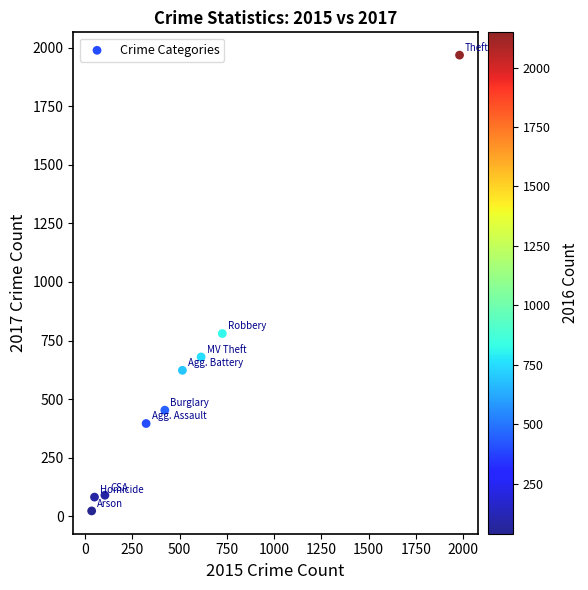

What Y value in the scatter plot is closest to 995?

780